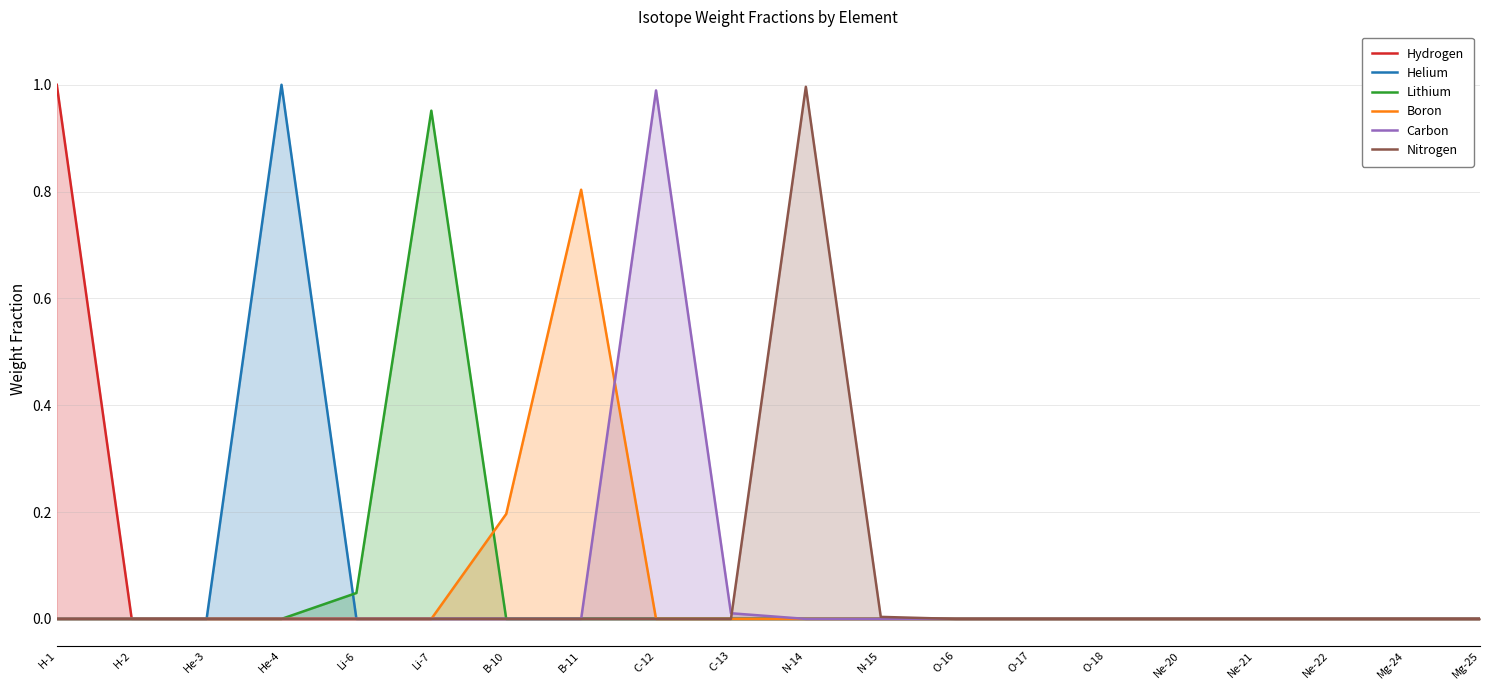

Rank the series by their maximum value, from lowest to highest.

Boron, Lithium, Carbon, Nitrogen, Hydrogen, Helium